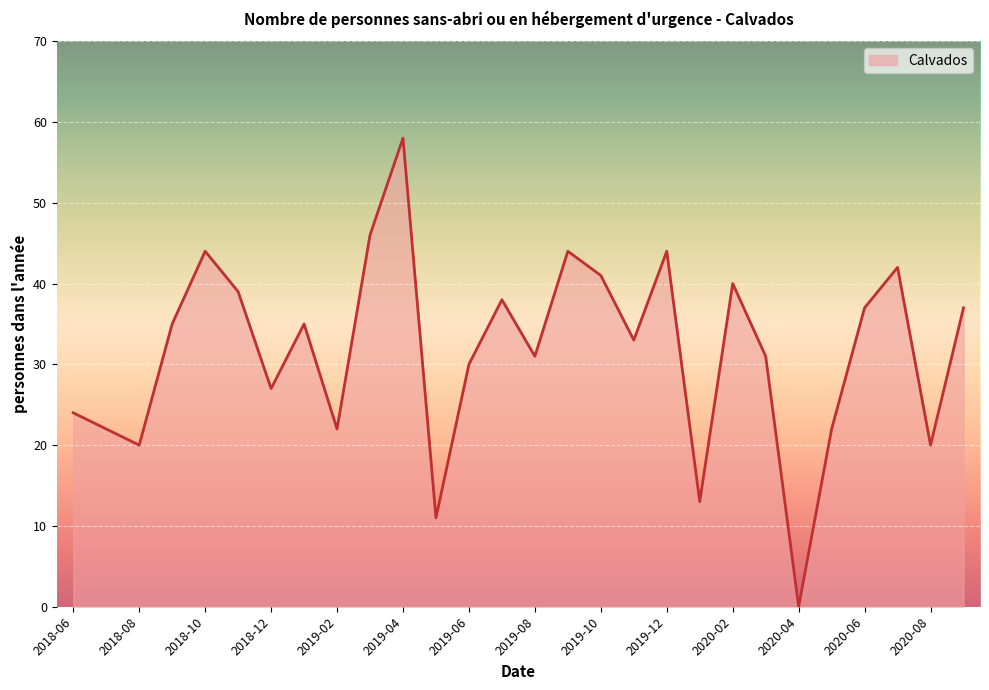

What is the maximum value shown in the chart?

58